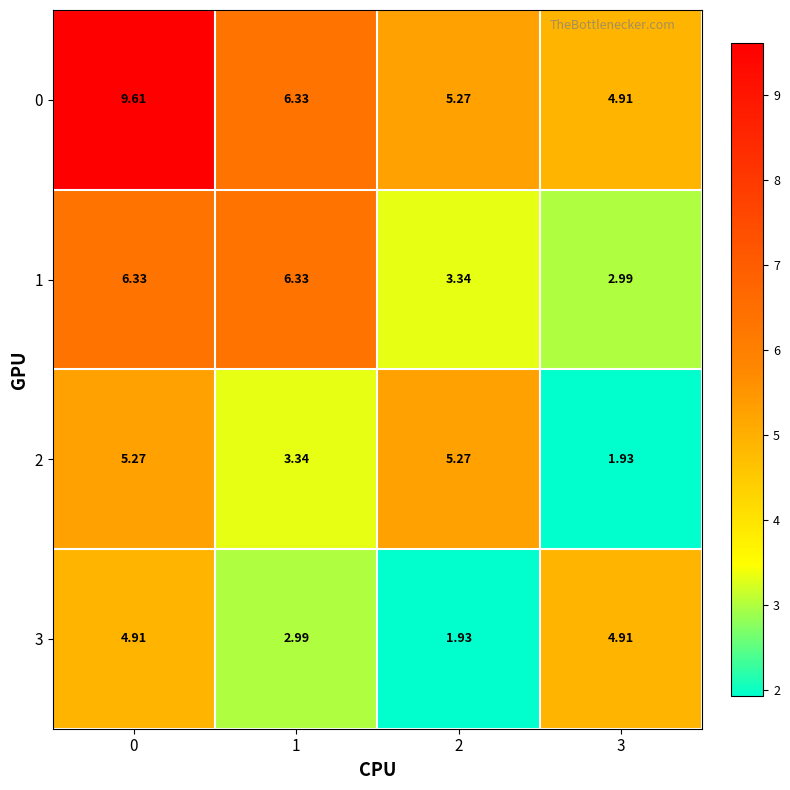

Between 1 and 3, which series saw the biggest shift?

1